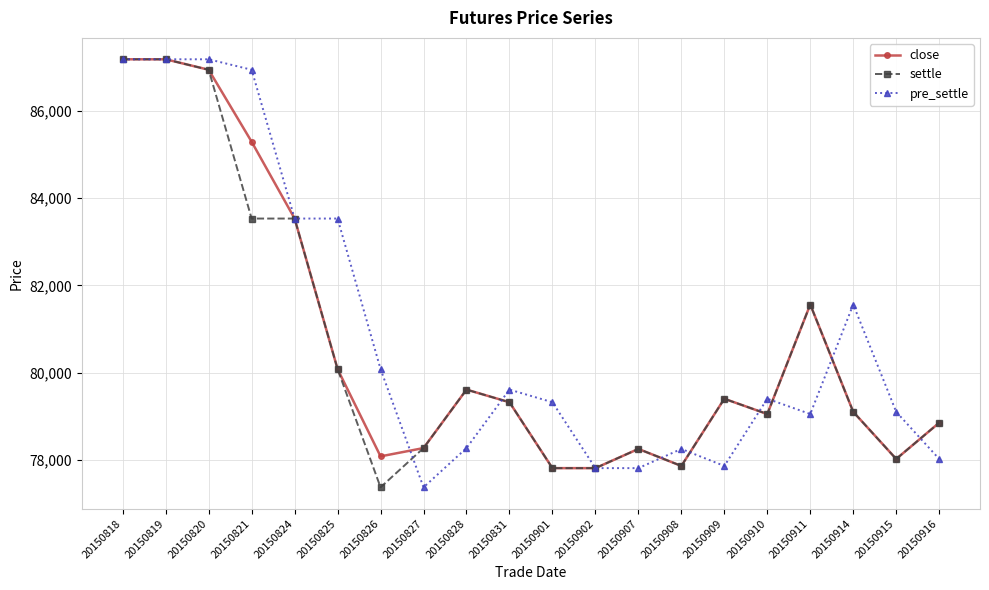

How many lines are shown in the chart?

3